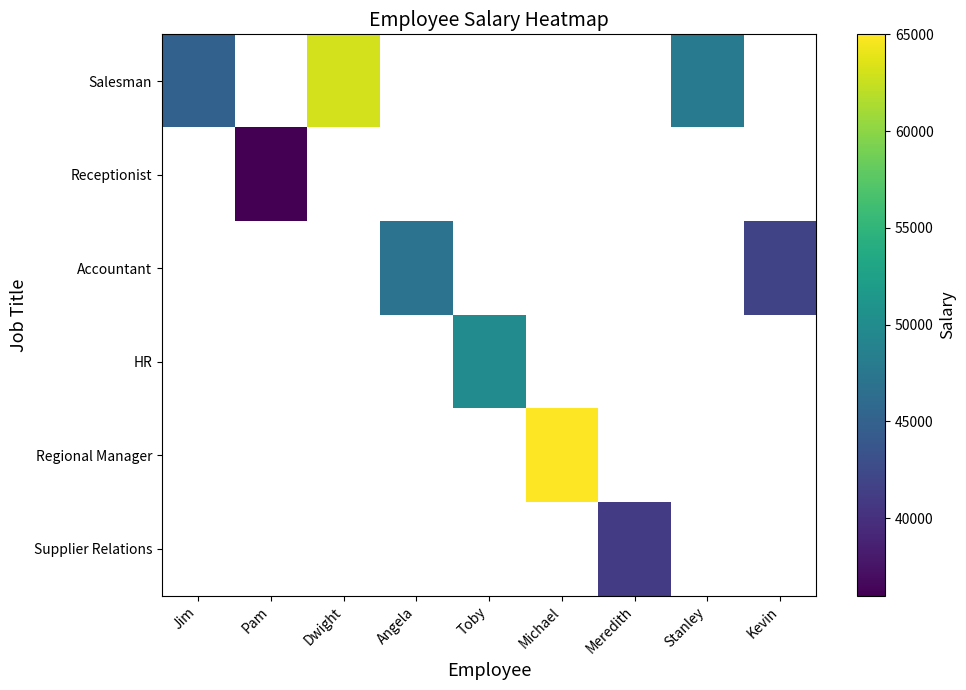

Which series has the largest range (max minus min)?

Salesman